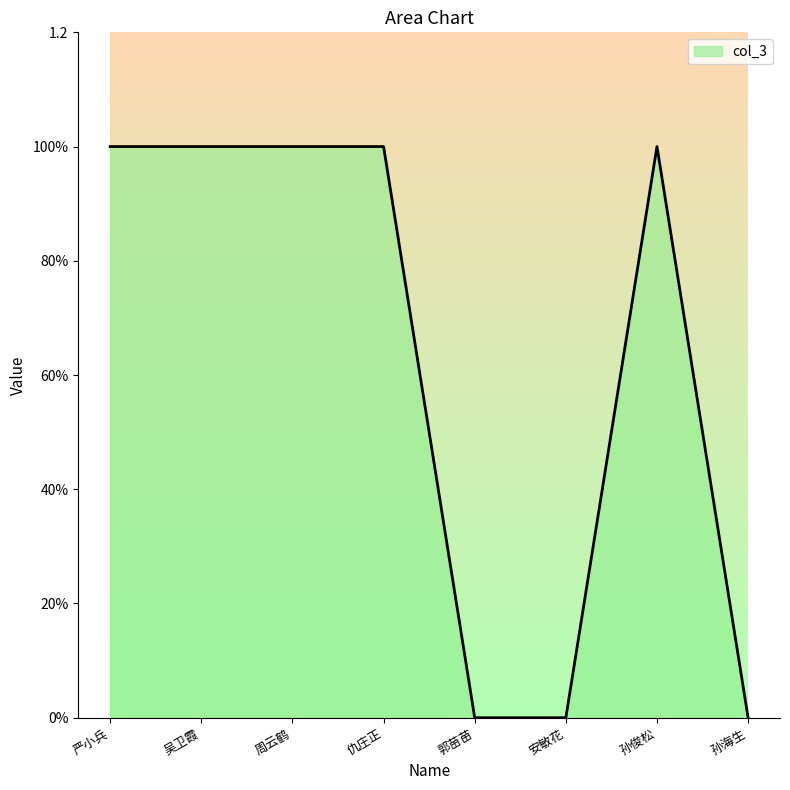

Reading left to right, what are all the values shown in this chart?

严小兵=1	吴卫霞=1	周云鹤=1	仇庄正=1	郭苗苗=0	安敏花=0	孙俊松=1	孙海生=0